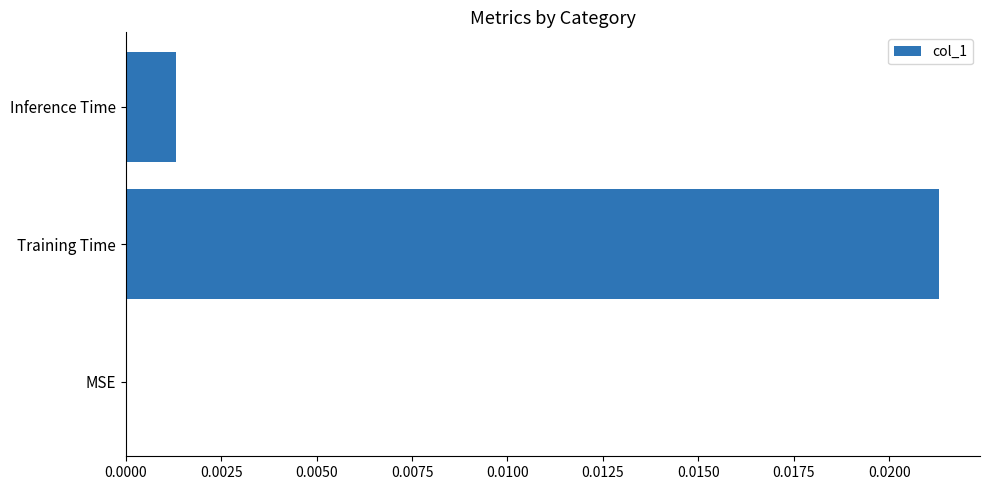

The value at Training Time is 0.0. True or false?

True